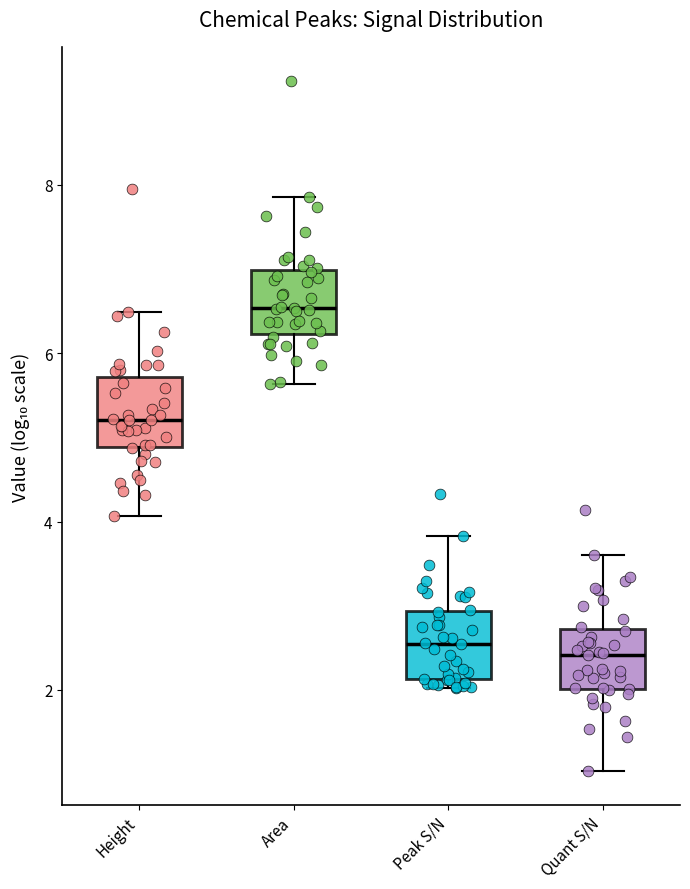

Reading left to right, transcribe this box plot: for each box, give where its median line is, the range the box spans, and where its two whiskers end, as read against the y-axis. The values are not printed on the chart, so give them approximately, as read against the axis.

Height: median 5.2, box 4.8 to 5.8, whiskers 4.0 to 6.4
Area: median 6.6, box 6.2 to 7.0, whiskers 5.6 to 7.8
Peak S/N: median 2.6, box 2.2 to 3.0, whiskers 2.0 to 3.8
Quant S/N: median 2.4, box 2.0 to 2.8, whiskers 1.0 to 3.6